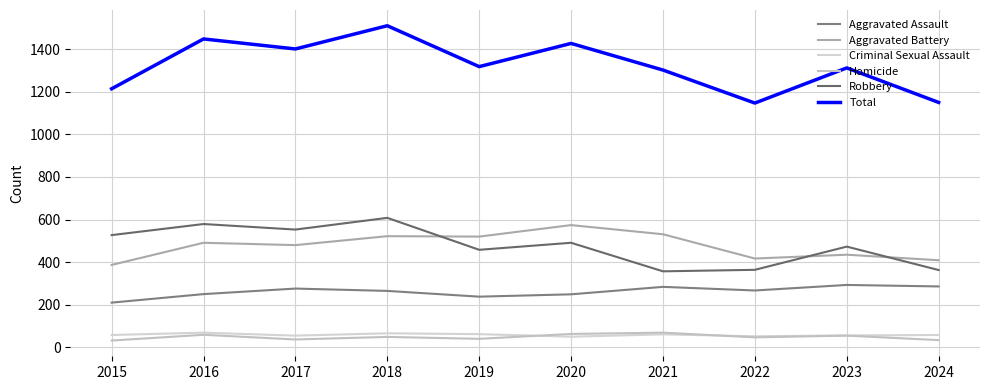

Does the chart have visible grid lines?

Yes